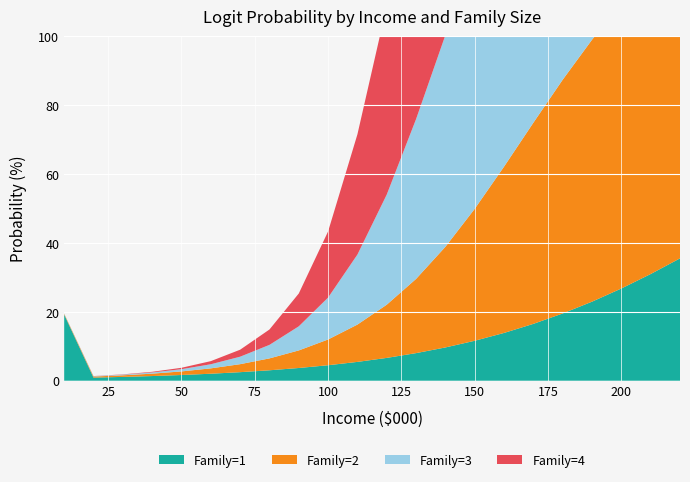

Reading left to right, extract all data points from this chart.

Family=1: 10=0.2	20=0.0	30=0.0	40=0.0	50=0.0	60=0.0	70=0.0	80=0.0	90=0.0	100=0.0	110=0.1	120=0.1	130=0.1	140=0.1	150=0.1	160=0.1	170=0.2	180=0.2	190=0.2	200=0.3	210=0.3	220=0.4
Family=2: 10=0.0	20=0.0	30=0.0	40=0.0	50=0.0	60=0.0	70=0.0	80=0.0	90=0.1	100=0.1	110=0.1	120=0.2	130=0.2	140=0.3	150=0.4	160=0.5	170=0.6	180=0.7	190=0.8	200=0.8	210=0.9	220=0.9
Family=3: 10=0.0	20=0.0	30=0.0	40=0.0	50=0.0	60=0.0	70=0.0	80=0.0	90=0.1	100=0.1	110=0.2	120=0.3	130=0.5	140=0.6	150=0.7	160=0.8	170=0.9	180=0.9	190=1.0	200=1.0	210=1.0	220=1.0
Family=4: 10=0.0	20=0.0	30=0.0	40=0.0	50=0.0	60=0.0	70=0.0	80=0.0	90=0.1	100=0.2	110=0.3	120=0.5	130=0.7	140=0.9	150=0.9	160=1.0	170=1.0	180=1.0	190=1.0	200=1.0	210=1.0	220=1.0